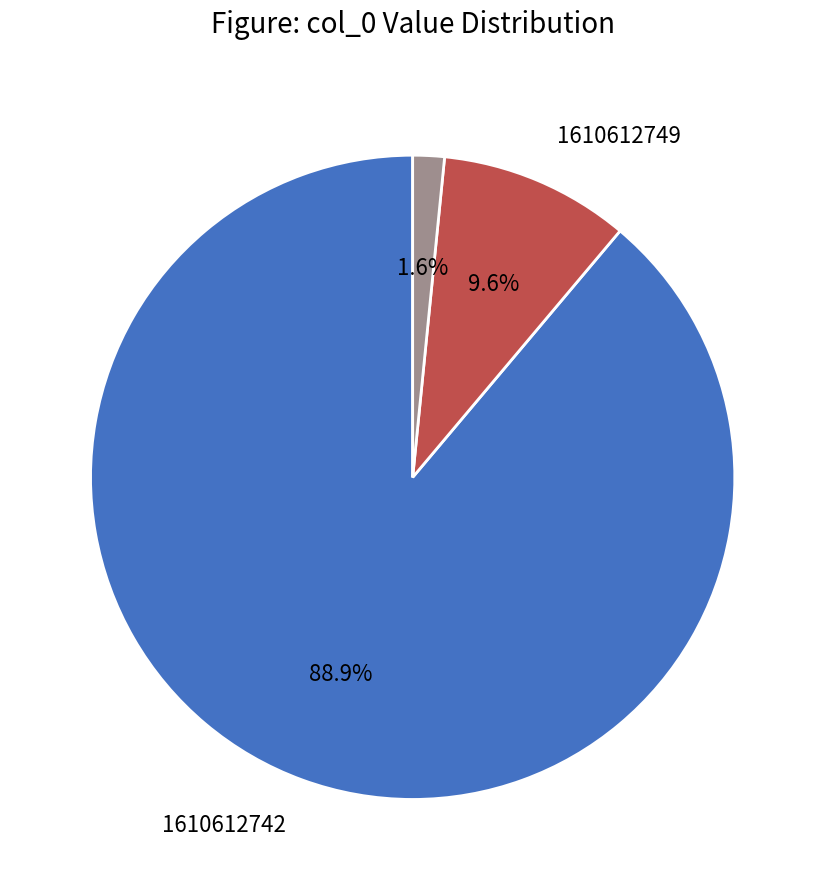

Is there any slice that represents more than half of the pie?

Yes